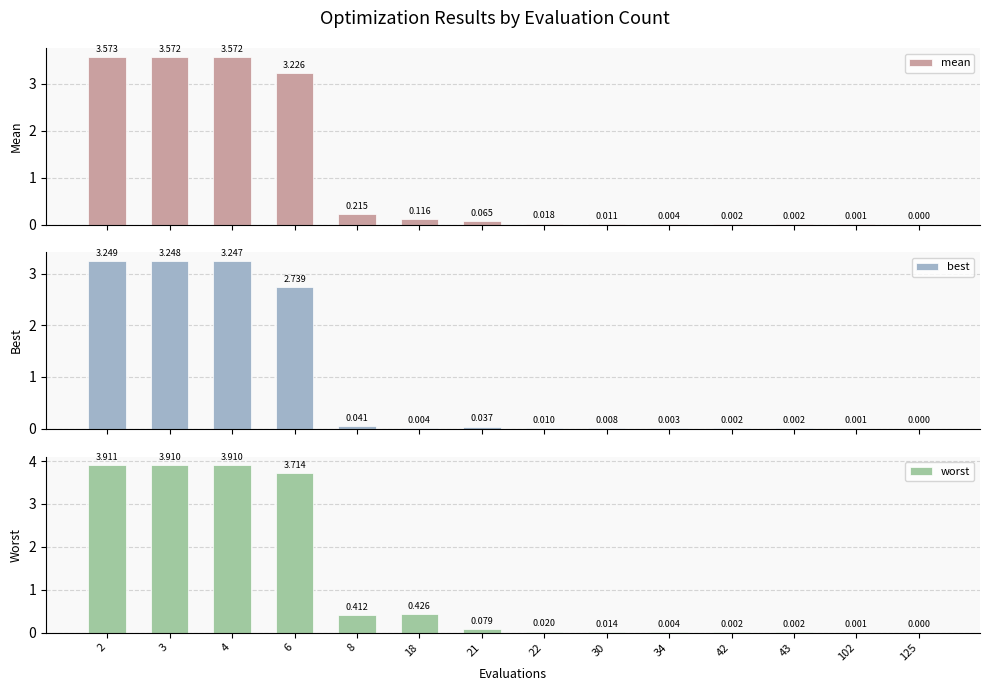

Rank the series by their maximum value, from lowest to highest.

best, mean, worst